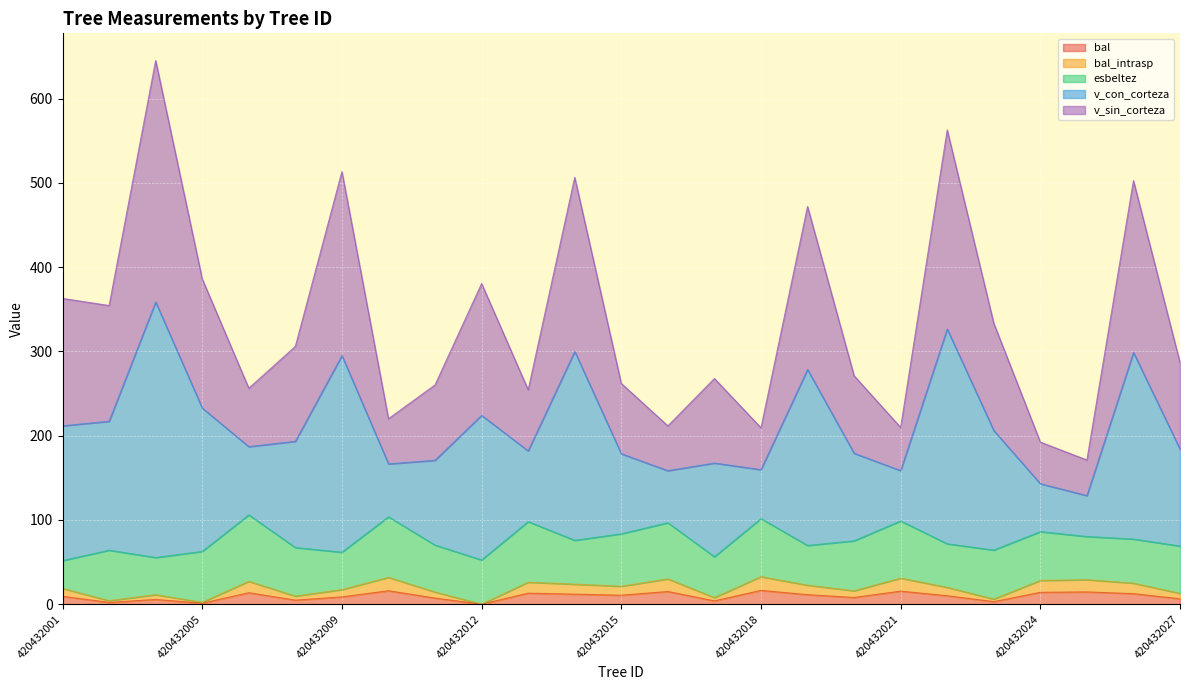

How many data points in bal are less than 9?

11